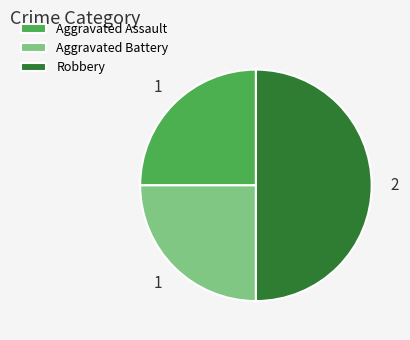

Do Robbery and Aggravated Battery together represent more than half of the pie?

Yes